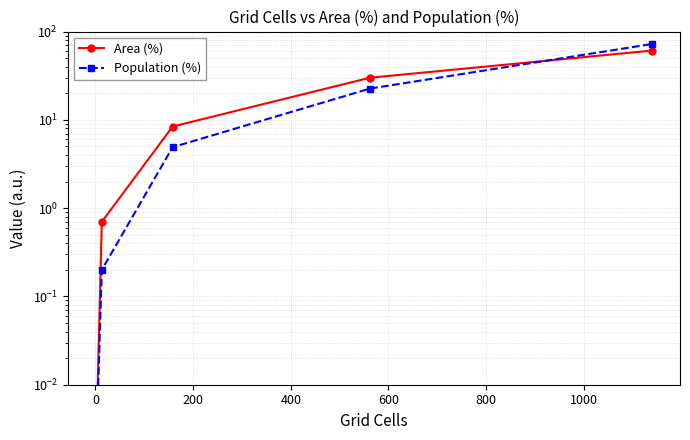

Between 0 and 200, which series saw the biggest shift?

Area (%)